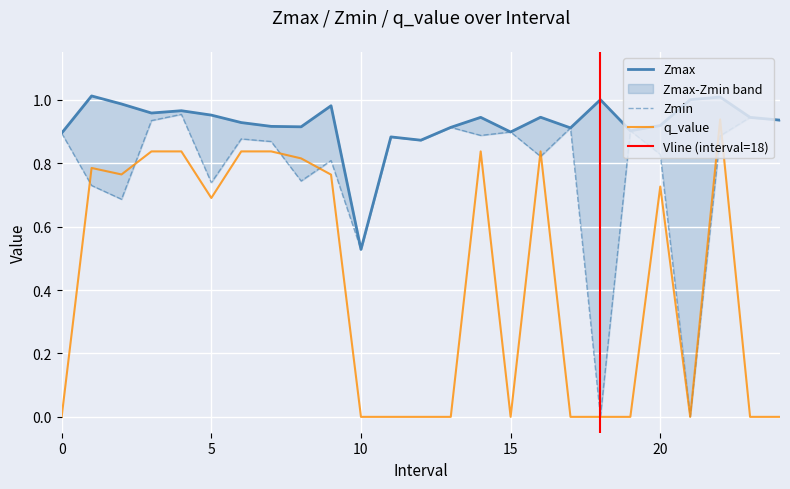

Reading left to right, list all the values displayed in this chart.

Zmax: 0=0.9	1=1.0	2=1.0	3=1.0	4=1.0	5=1.0	6=0.9	7=0.9	8=0.9	9=1.0	10=0.5	11=0.9	12=0.9	13=0.9	14=0.9	15=0.9	16=0.9	17=0.9	18=1.0	19=0.9	20=0.9	21=1.0	22=1.0	23=0.9	24=0.9
Zmin: 0=0.9	1=0.7	2=0.7	3=0.9	4=1.0	5=0.7	6=0.9	7=0.9	8=0.7	9=0.8	10=0.5	11=0.9	12=0.9	13=0.9	14=0.9	15=0.9	16=0.8	17=0.9	18=0.0	19=0.9	20=0.8	21=0.0	22=0.9	23=0.9	24=0.9
q_value: 0=-0.0	1=0.8	2=0.8	3=0.8	4=0.8	5=0.7	6=0.8	7=0.8	8=0.8	9=0.8	10=-0.0	11=-0.0	12=-0.0	13=-0.0	14=0.8	15=-0.0	16=0.8	17=-0.0	18=0.0	19=-0.0	20=0.7	21=0.0	22=0.9	23=-0.0	24=-0.0